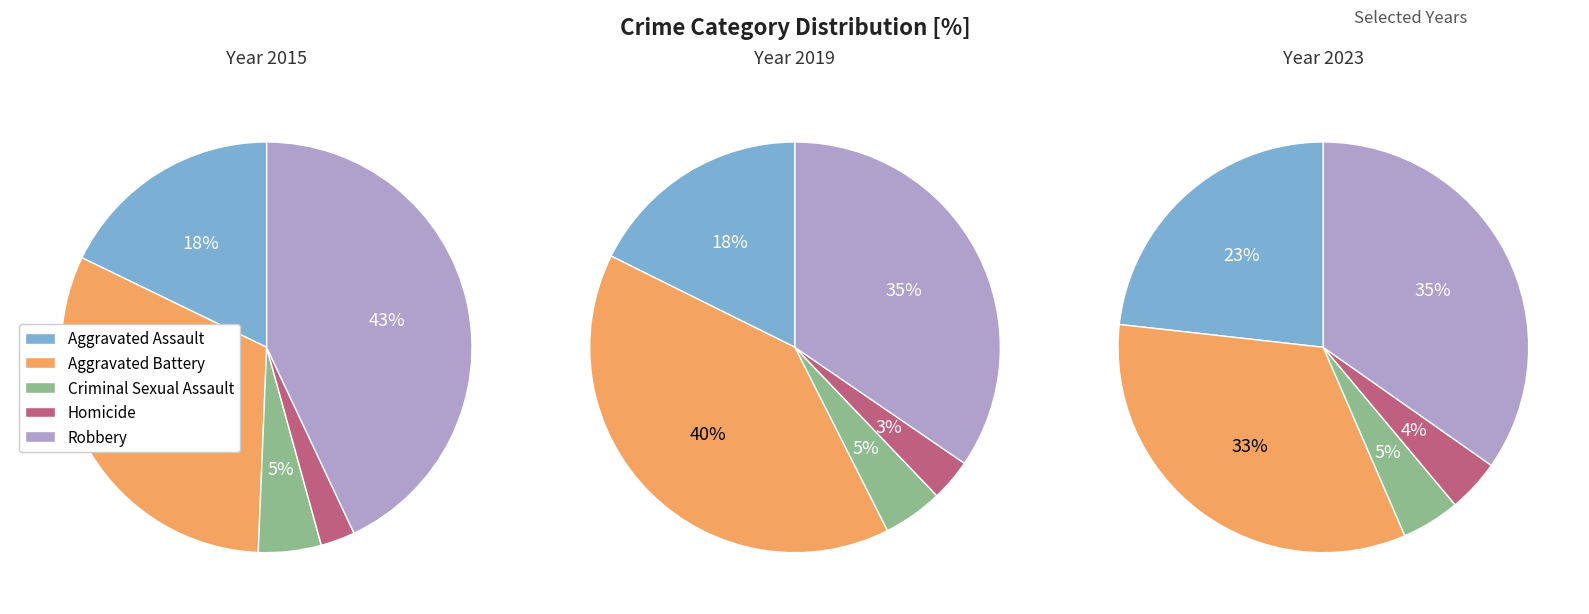

Which series has the widest spread of values?

Robbery